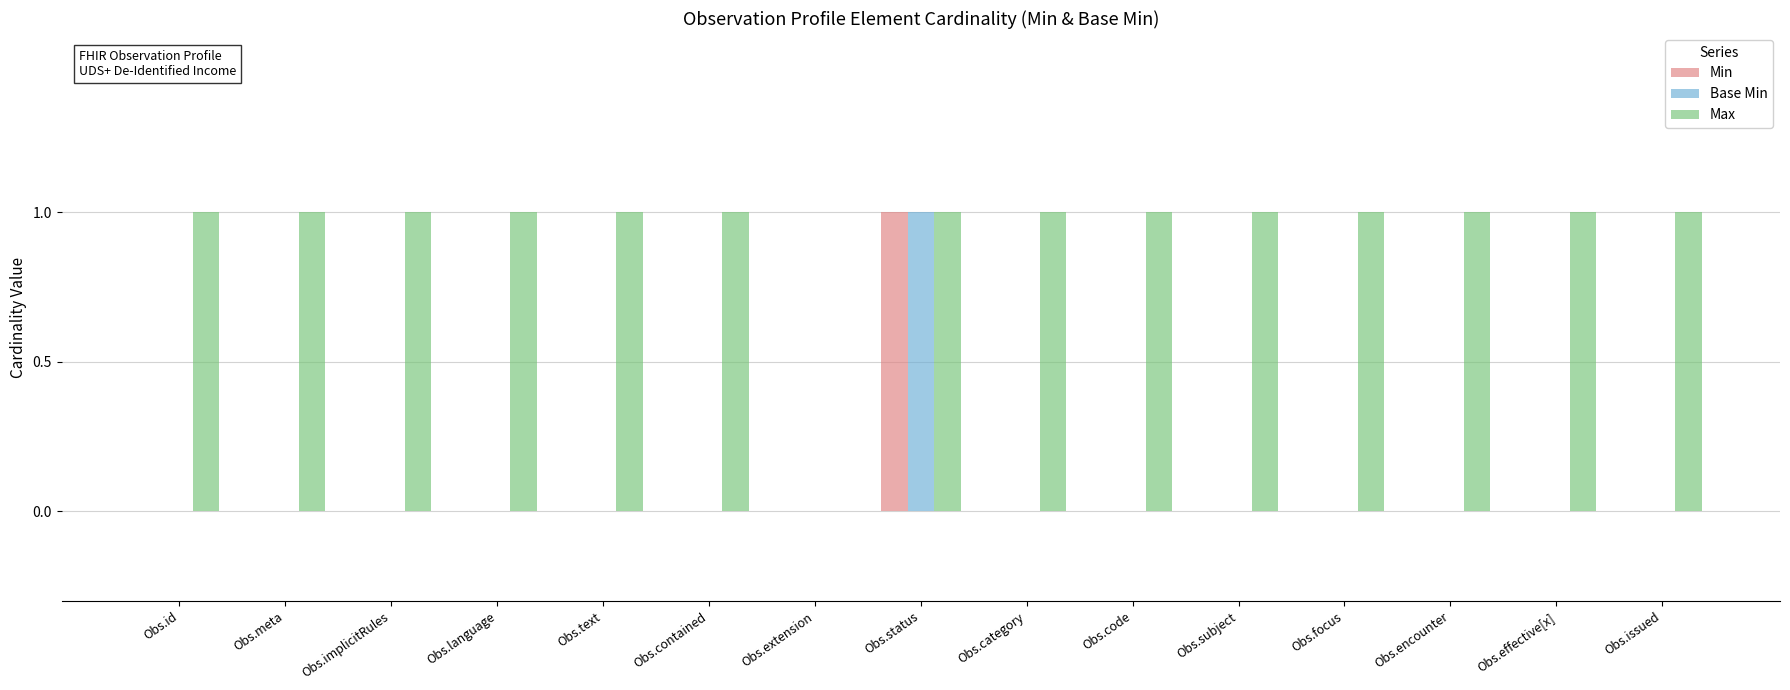

At which category is the sum across all series the highest?

Obs.status